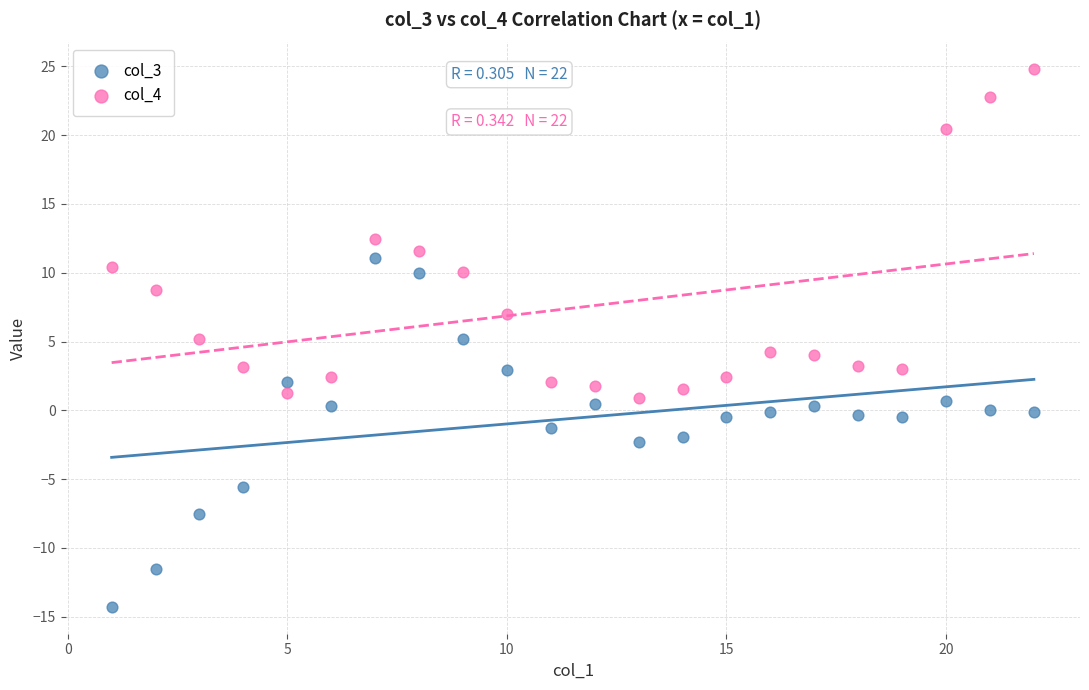

Which series has the widest spread of Y values?

col_3